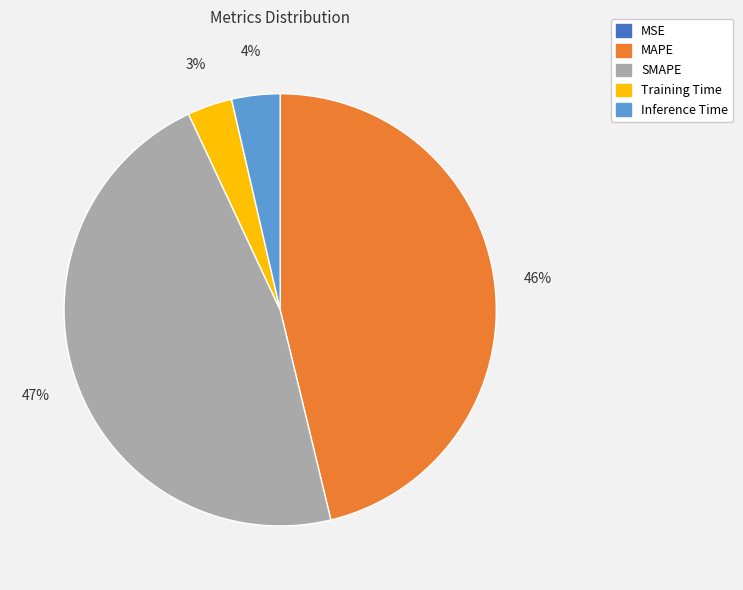

Does Inference Time account for over 50% of the chart?

No